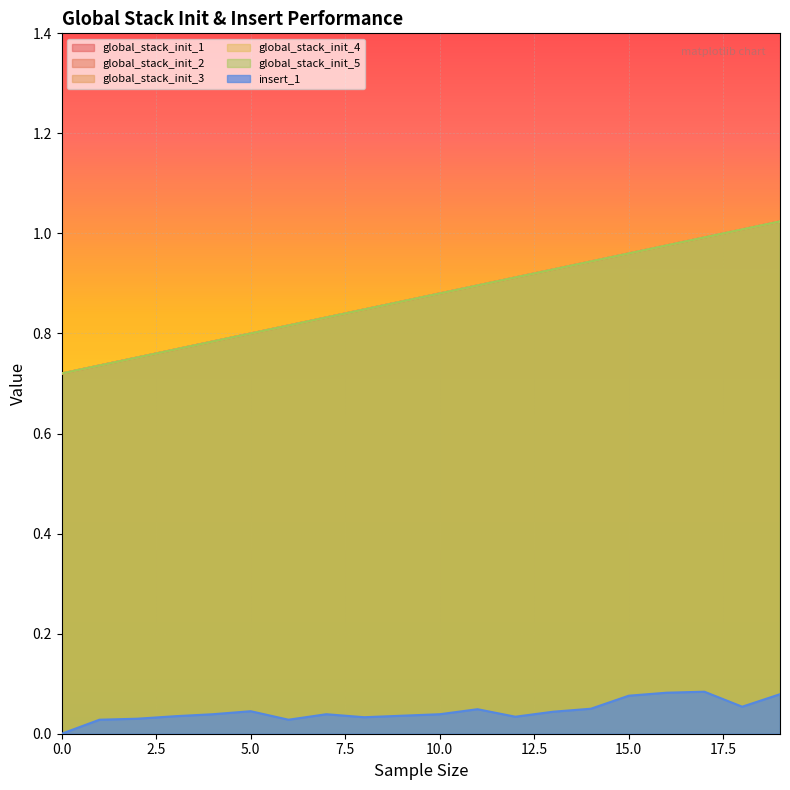

At which label does global_stack_init_1 reach its peak?

19